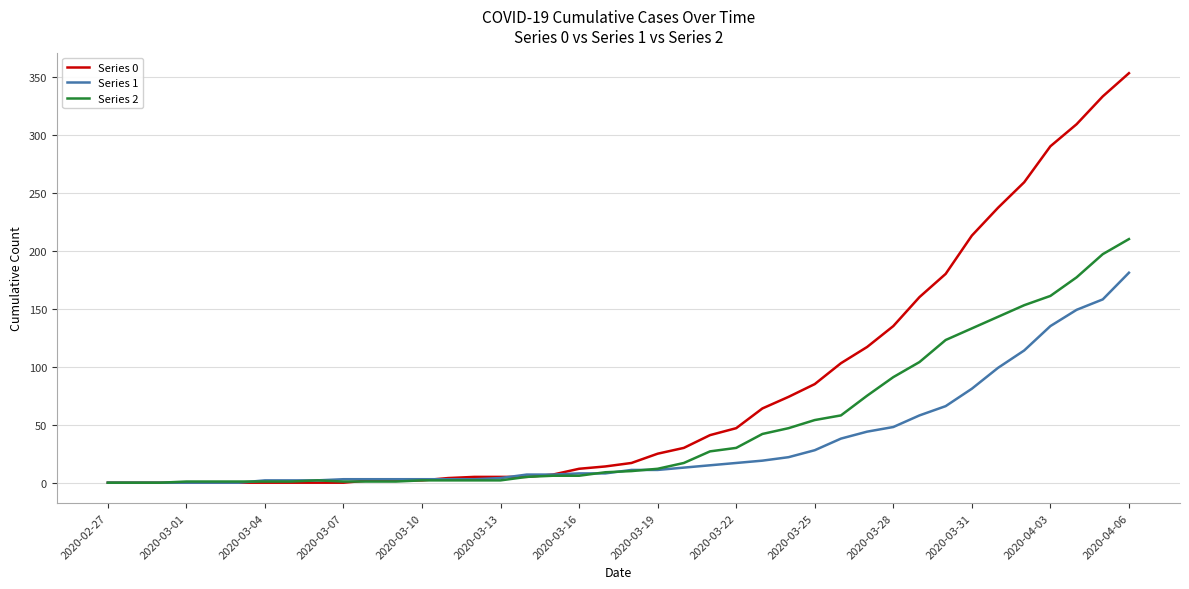

What is the greatest value displayed?

353